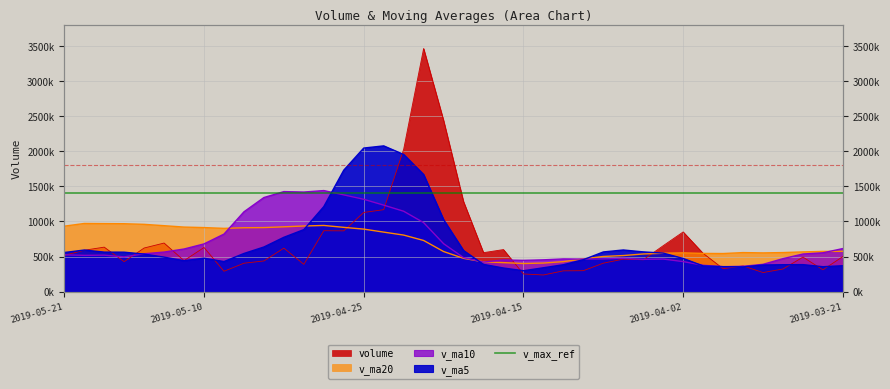

Is it true that v_ma5 equals 208271.9 at 2019-04-04?

False